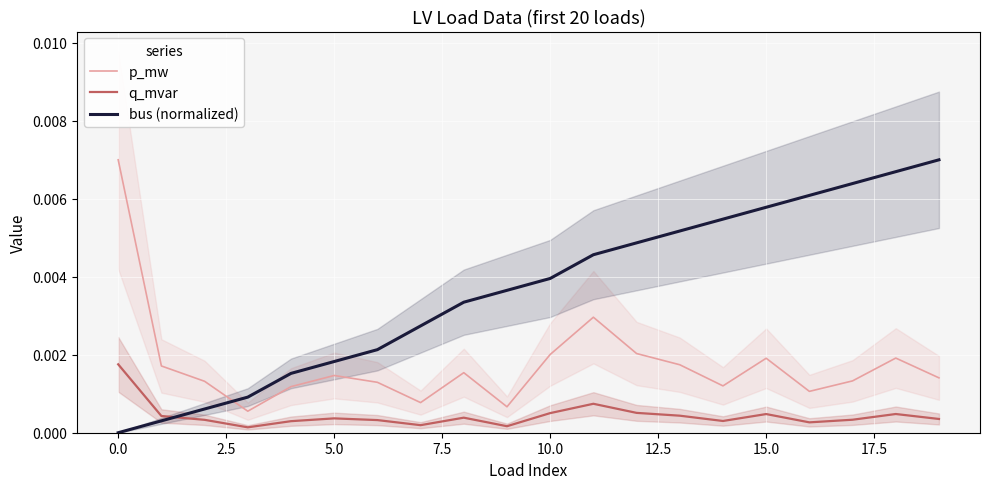

True or false: p_mw and q_mvar cross at least once.

False